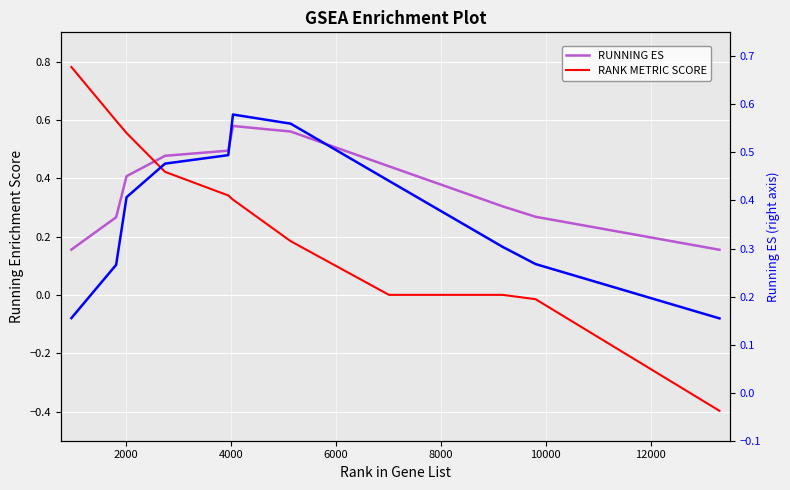

List the series in order of their peak value, highest first.

RANK METRIC SCORE, RUNNING ES, RUNNING ES (right)